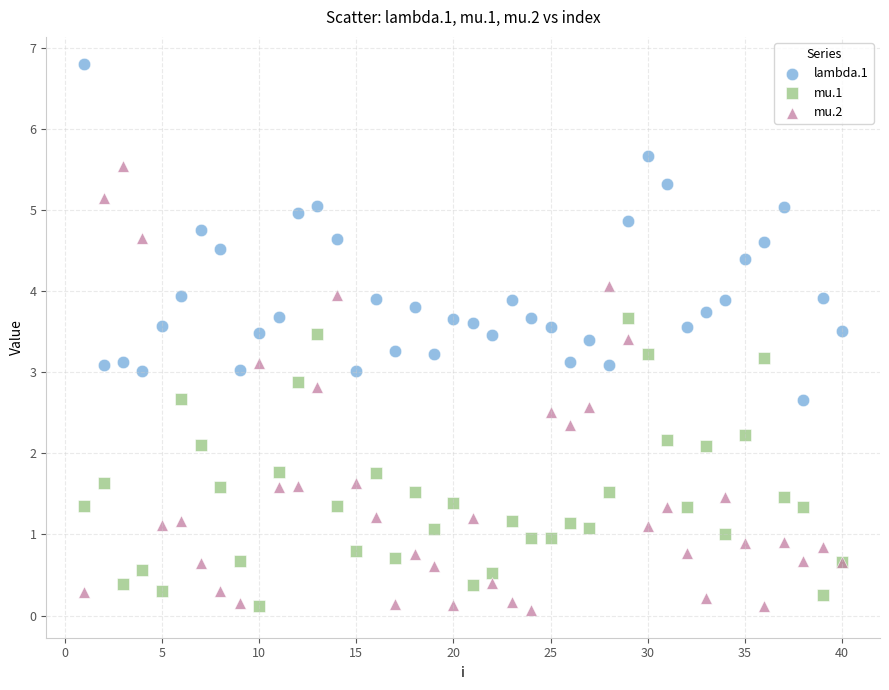

What is the X range (max minus min) for the scatter plot?

39.0